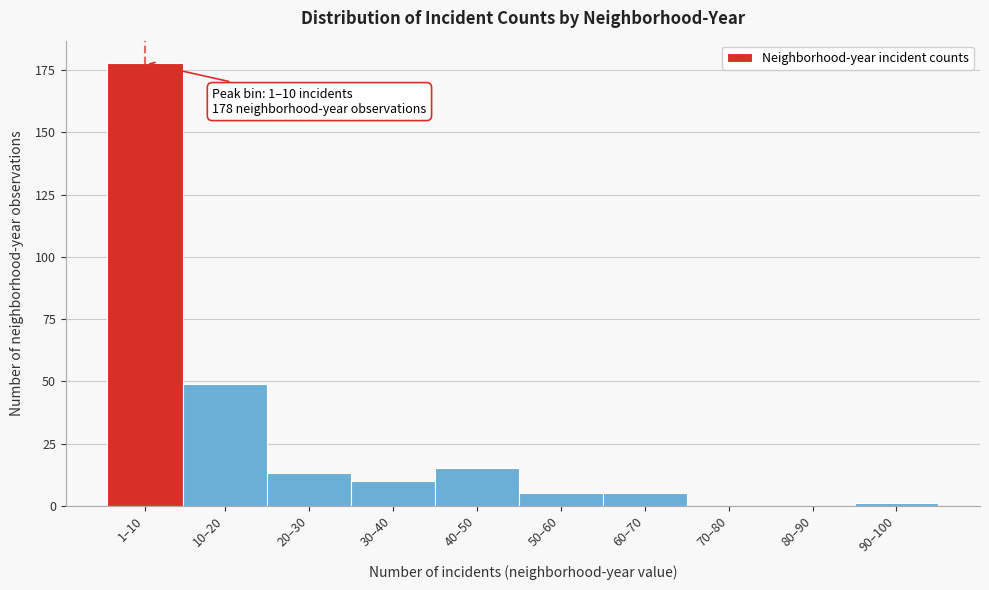

Reading left to right, transcribe all the data shown in this chart.

1–10=178	10–20=49	20–30=13	30–40=10	40–50=15	50–60=5	60–70=5	70–80=0	80–90=0	90–100=1